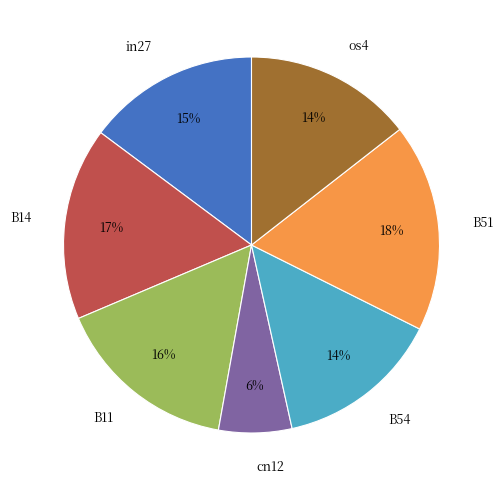

What is the ratio of the value at B54 to the value at os4?

1.0